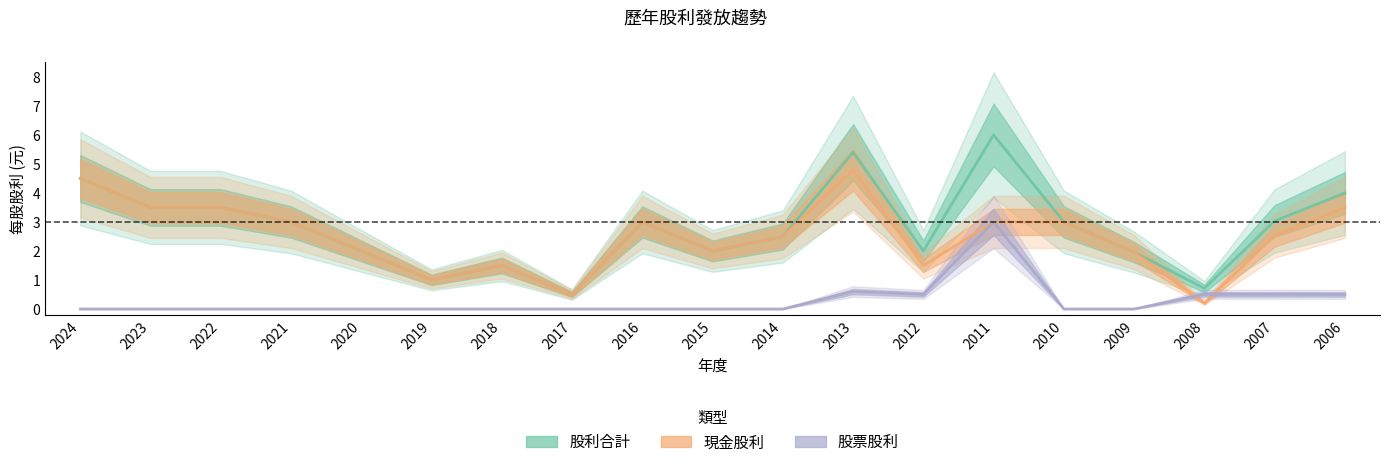

What is the greatest value displayed?

6.0